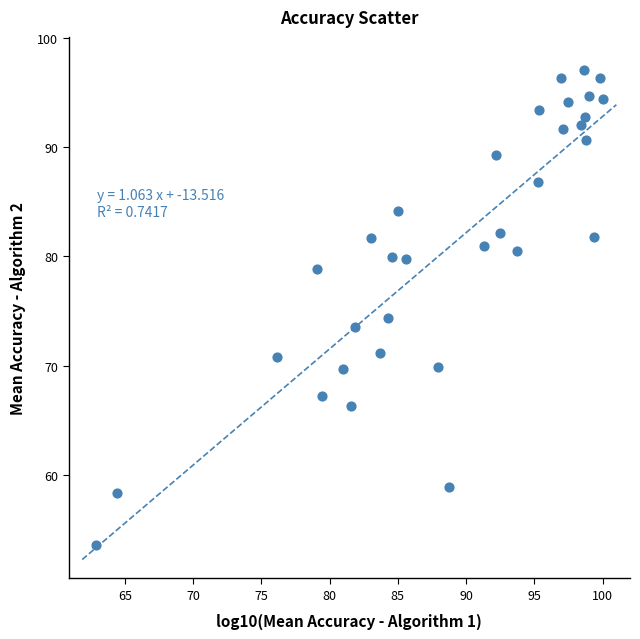

What Y value in the scatter plot is closest to 75?

74.3